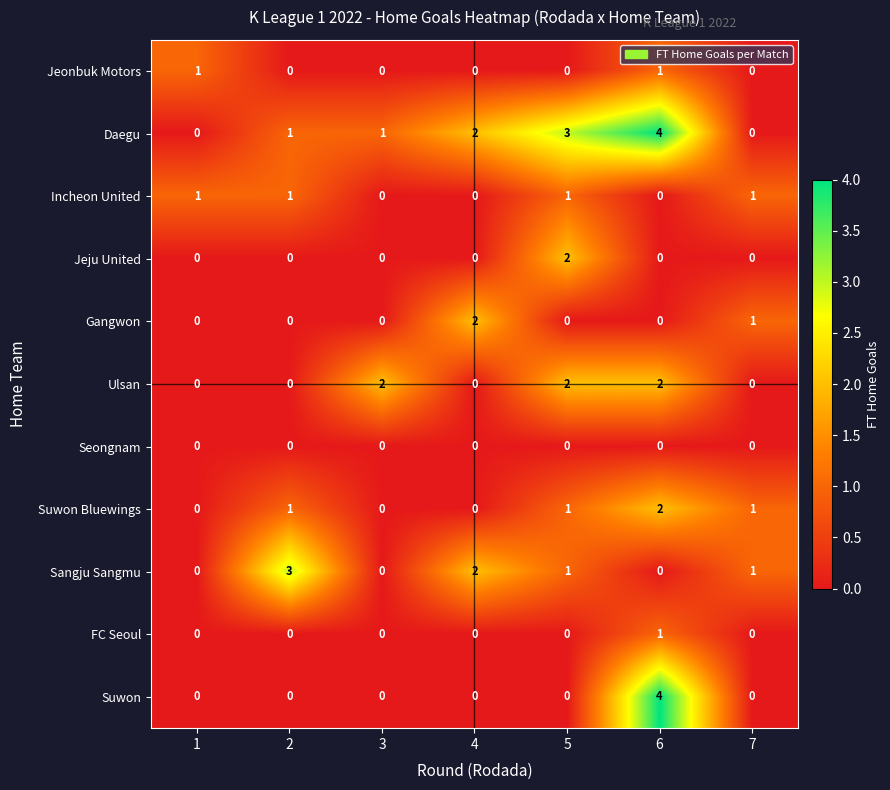

How many data points in Jeju United are above 0?

1